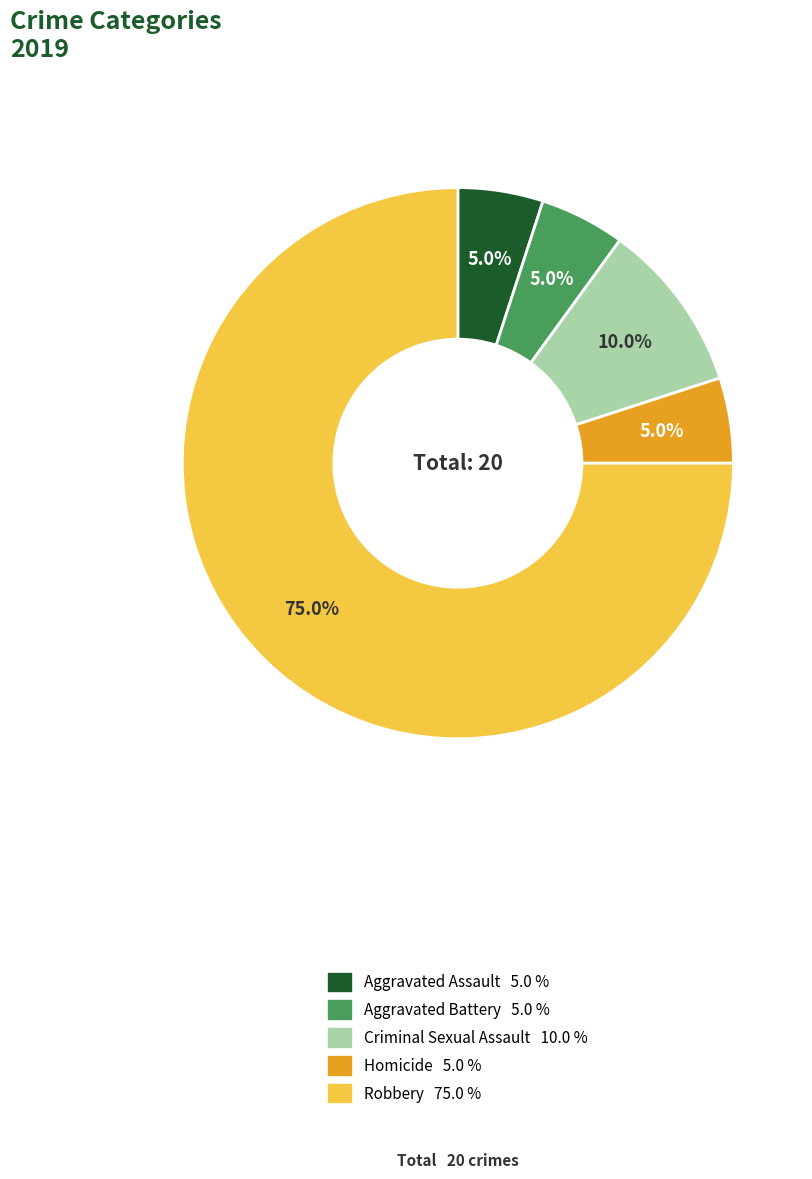

What percentage is the Homicide slice, to the nearest percent?

5%